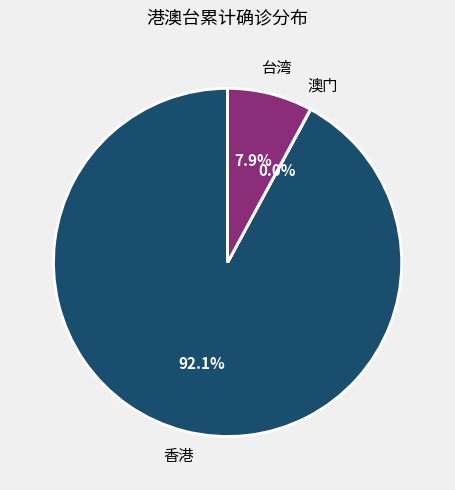

Does any single category account for the majority?

Yes